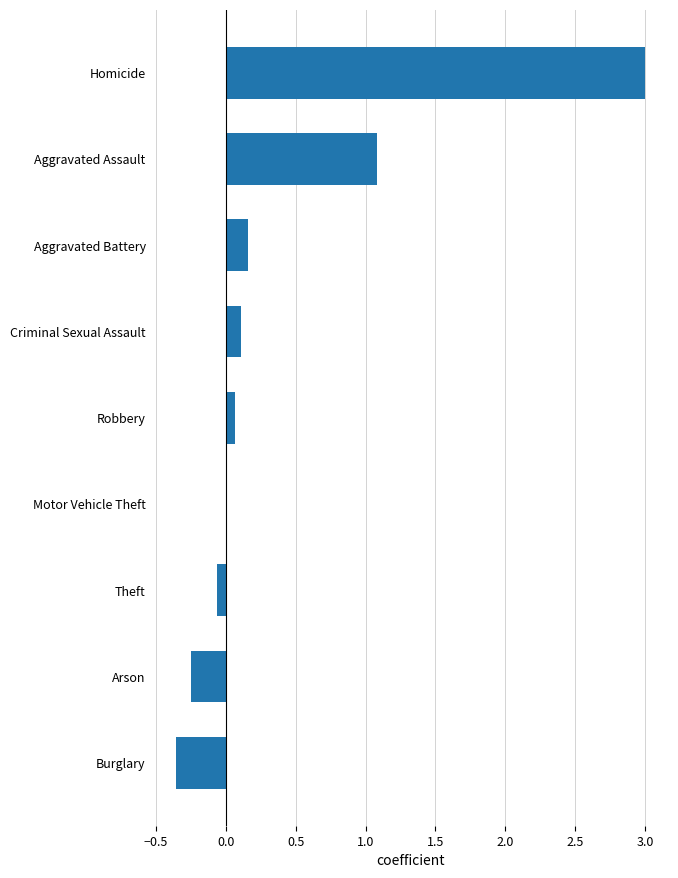

The chart shows a value of -1.4 at Motor Vehicle Theft. True or false?

False